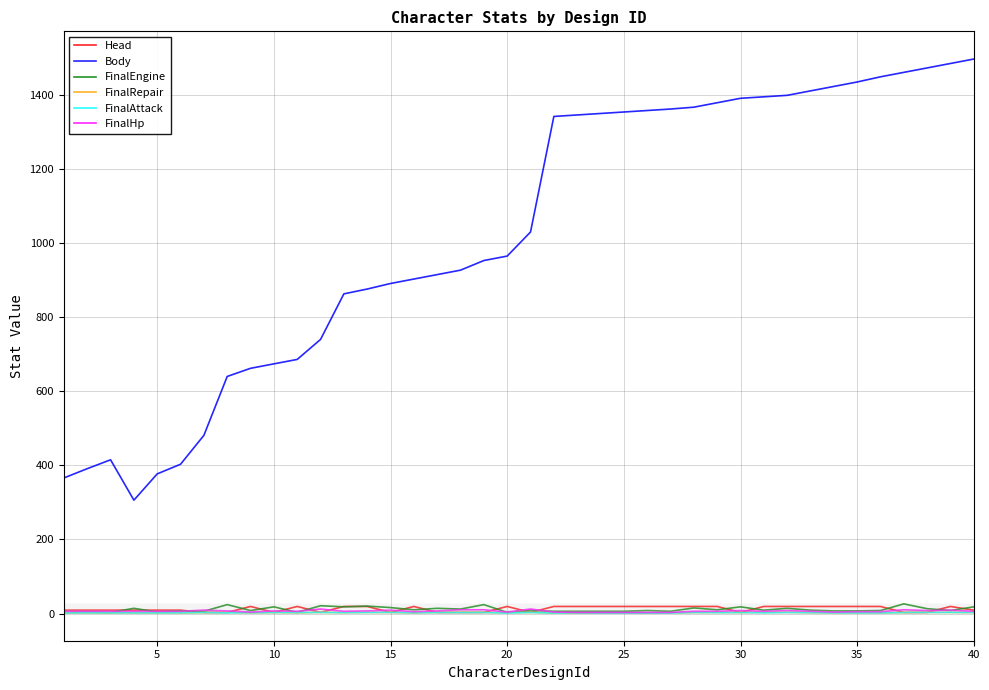

What is the greatest value displayed?

1497.0